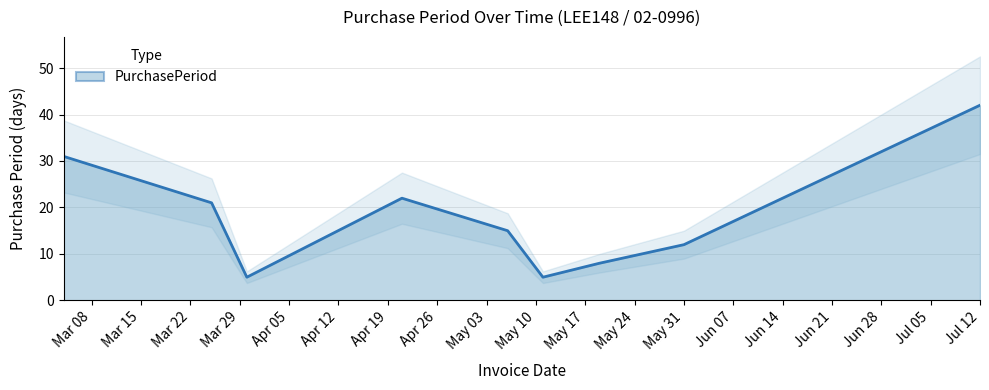

What is the highest value of the PurchasePeriod series?

42